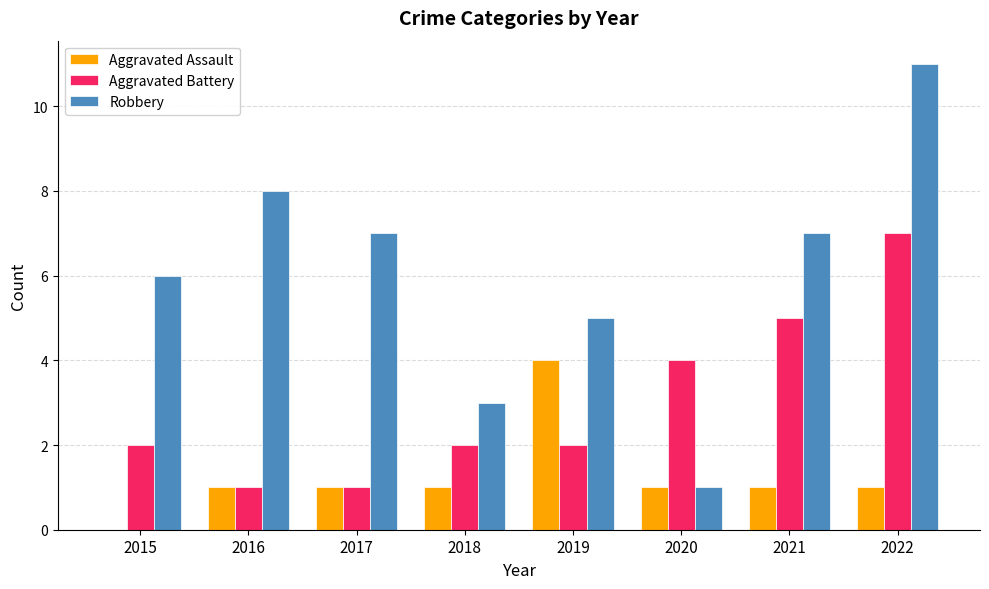

Reading left to right, list all the values displayed in this chart.

Aggravated Assault: 2015=0	2016=1	2017=1	2018=1	2019=4	2020=1	2021=1	2022=1
Aggravated Battery: 2015=2	2016=1	2017=1	2018=2	2019=2	2020=4	2021=5	2022=7
Robbery: 2015=6	2016=8	2017=7	2018=3	2019=5	2020=1	2021=7	2022=11